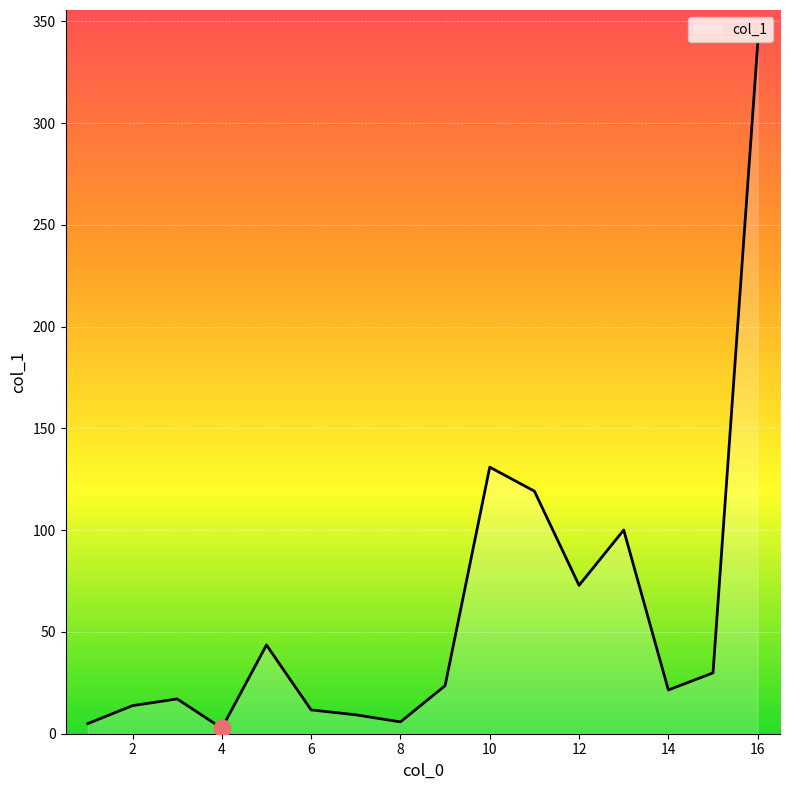

Does the chart have visible grid lines?

Yes